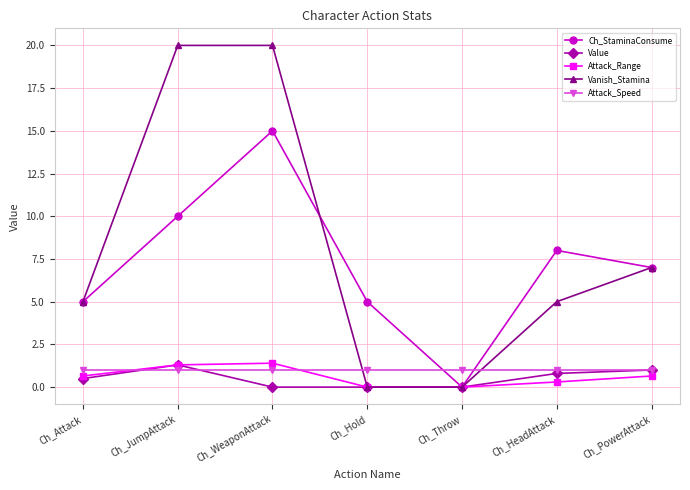

How many positive values does the Ch_StaminaConsume series have?

6